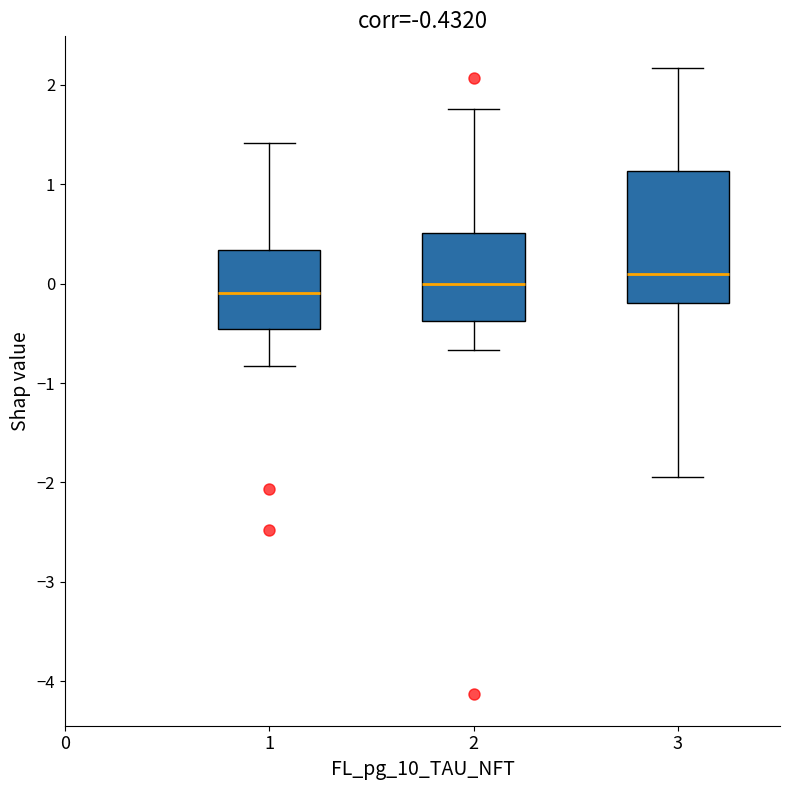

Comparing the boxes themselves (not the whiskers), which one is the tallest?

3